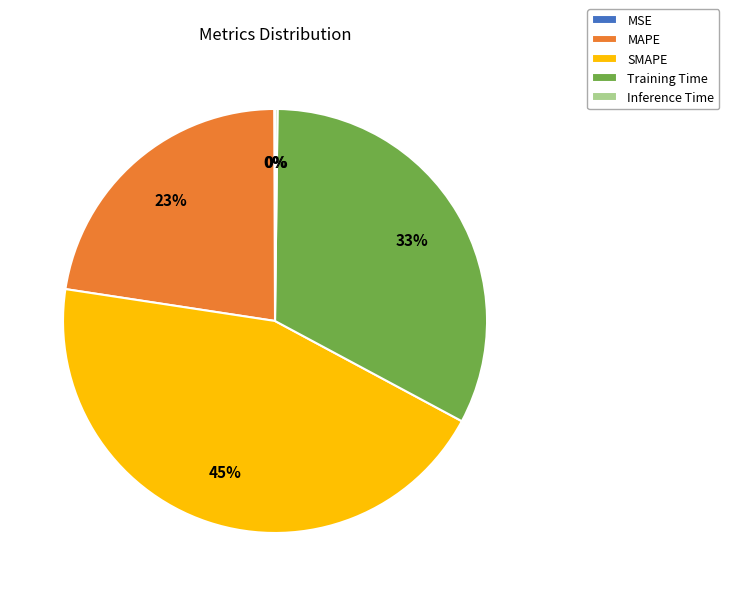

To the nearest percent, what is the difference between the largest and smallest slice percentages?

45%